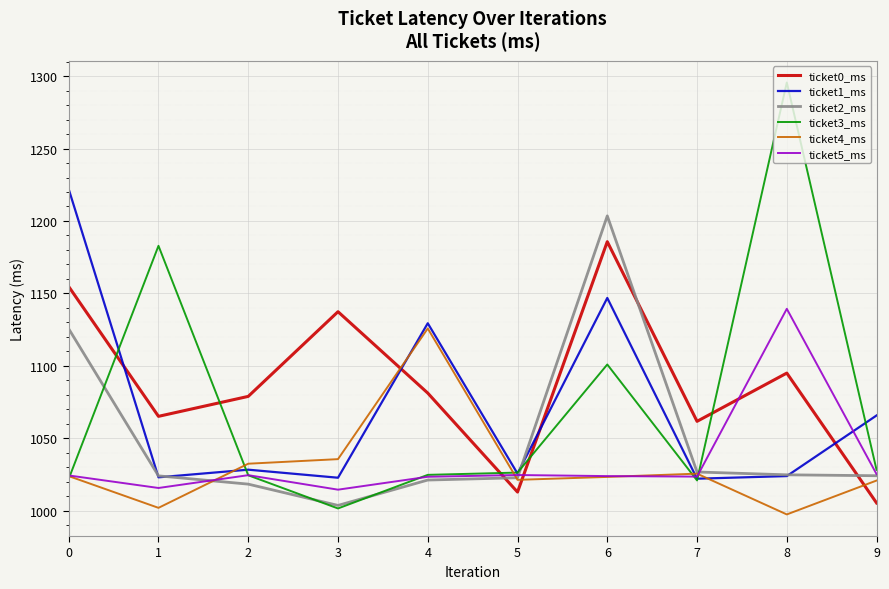

List the series in order of their peak value, highest first.

ticket3_ms, ticket1_ms, ticket2_ms, ticket0_ms, ticket5_ms, ticket4_ms